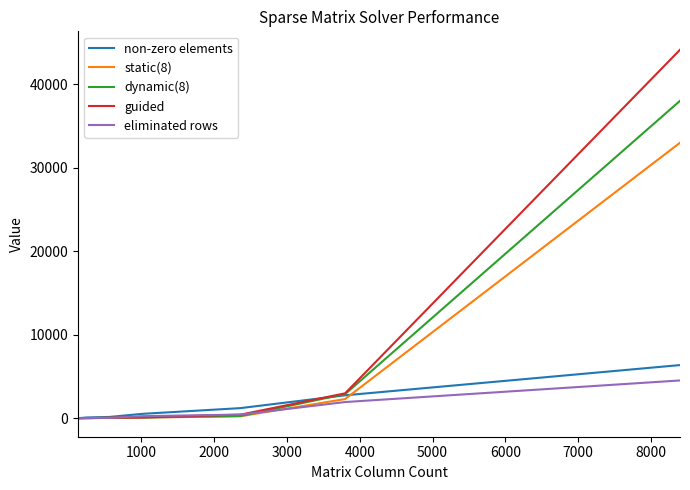

How many values in the eliminated rows series are below 263?

3